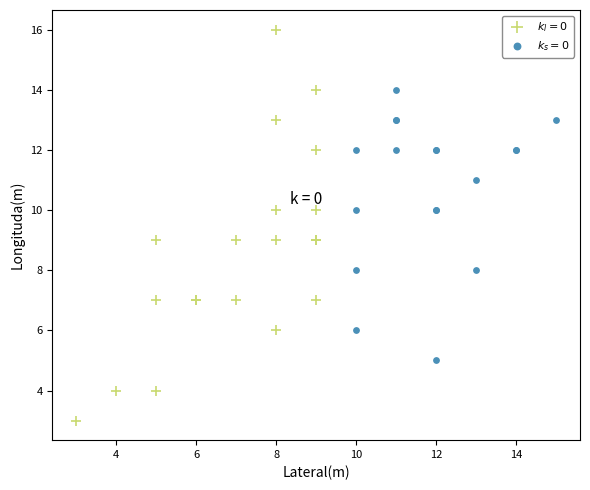

Which series has the widest spread of Y values?

$k_l = 0$